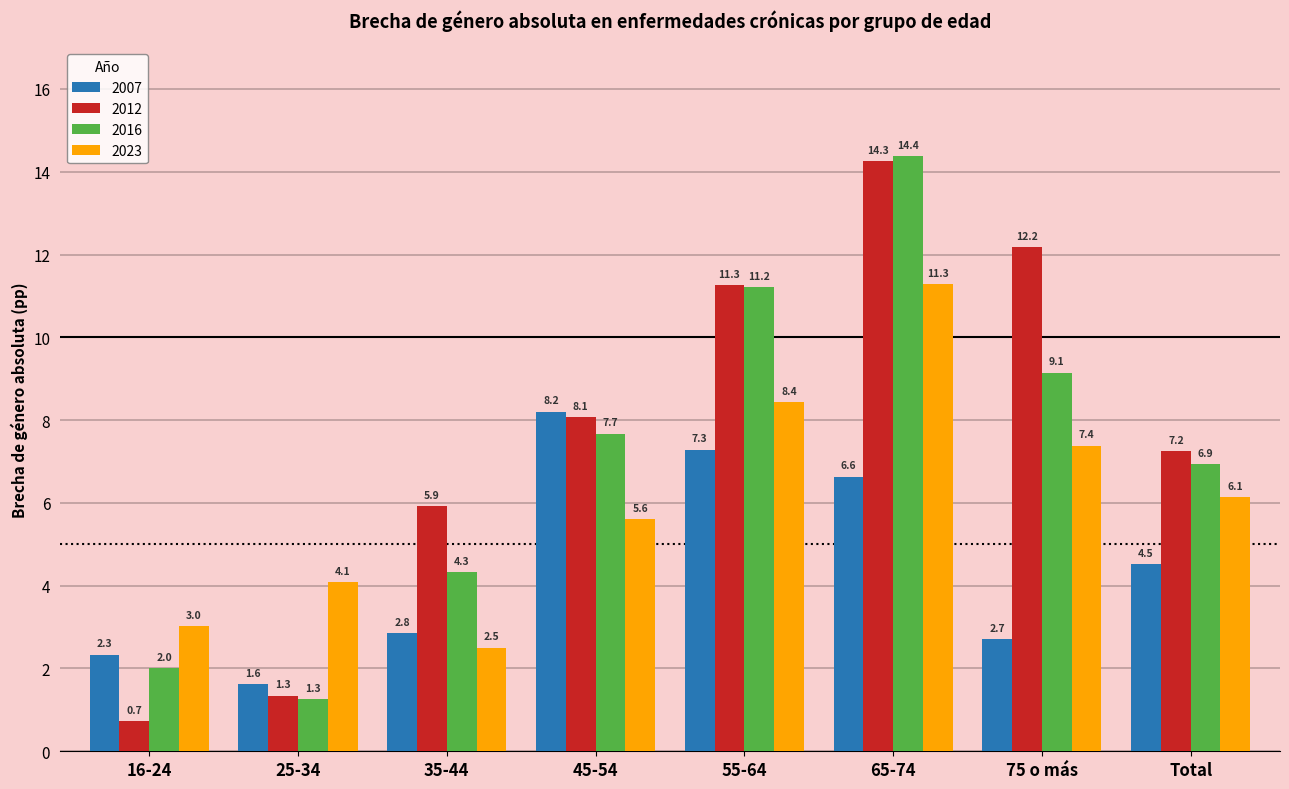

Where does the 2012 series first go above 8?

45-54